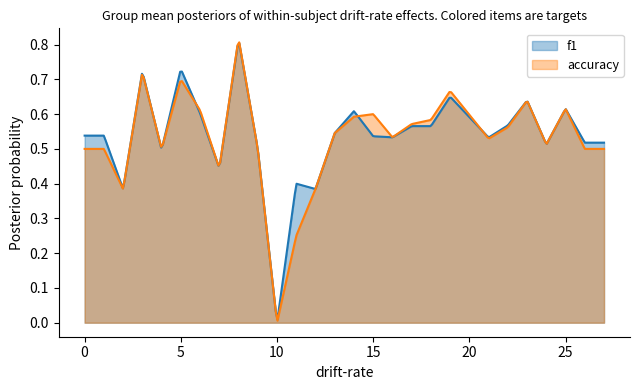

Which series has the largest range (max minus min)?

accuracy